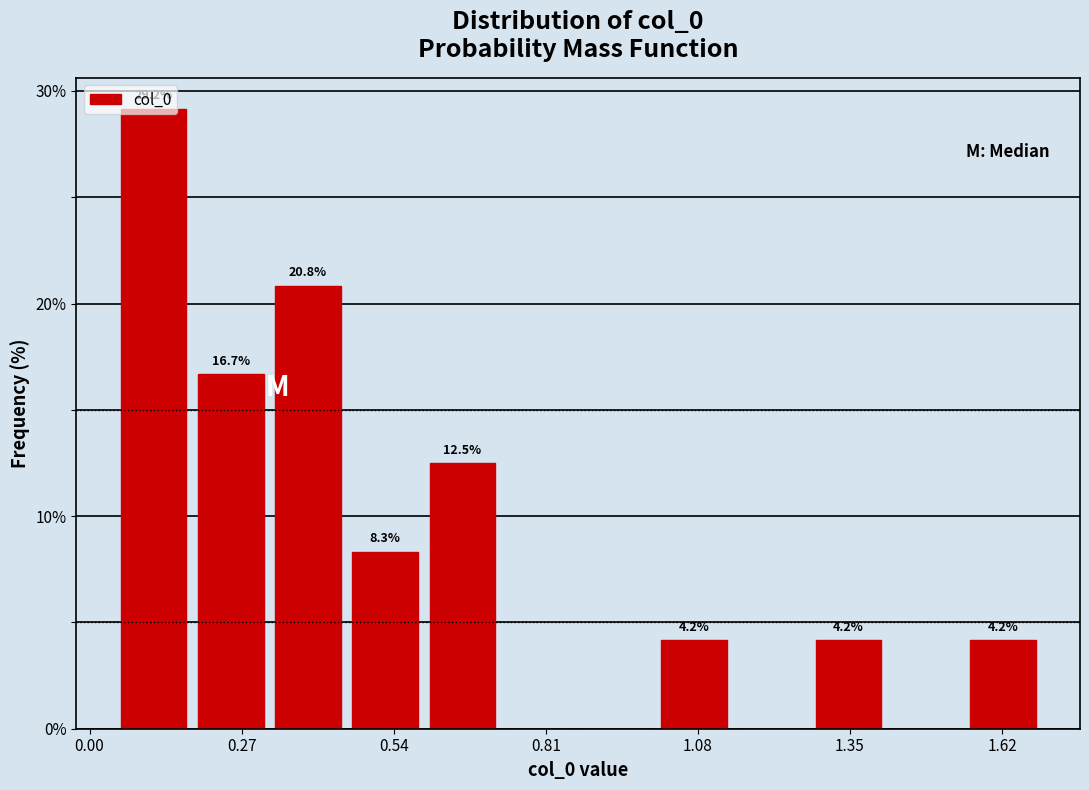

Around what value on the x-axis is the tallest bar? Give the approximate position of its centre, as read against the axis.

0.10